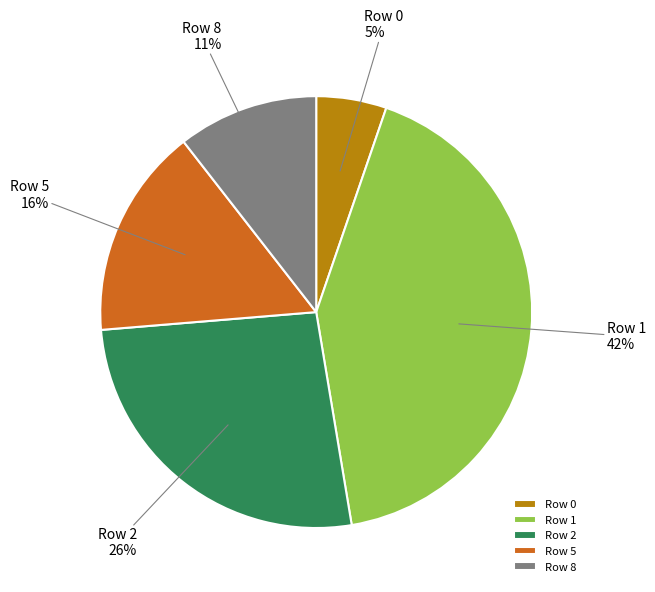

How many segments does this pie chart have?

5